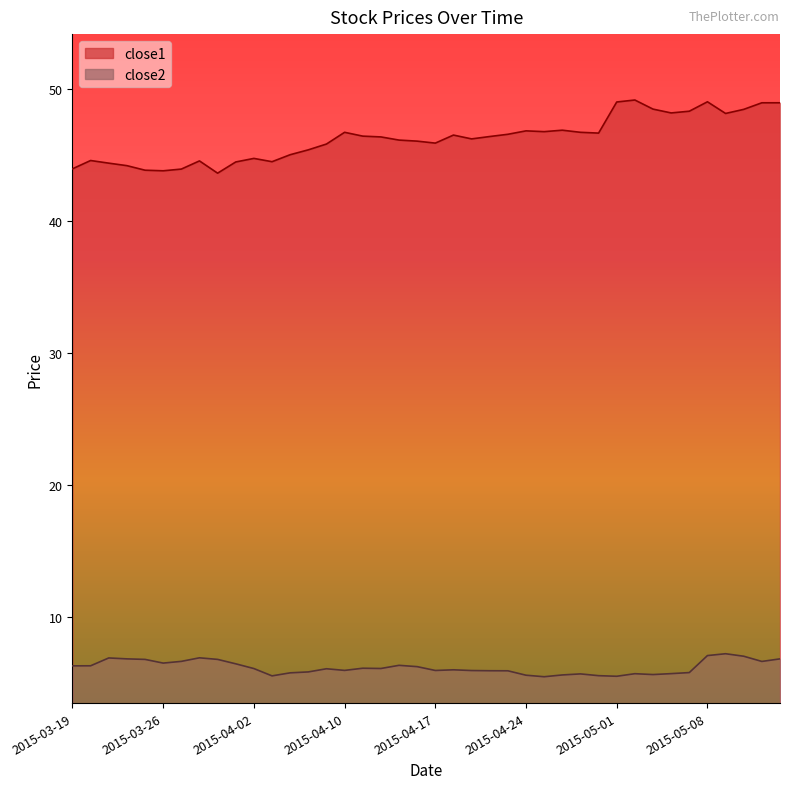

How many data points does each series have?

40